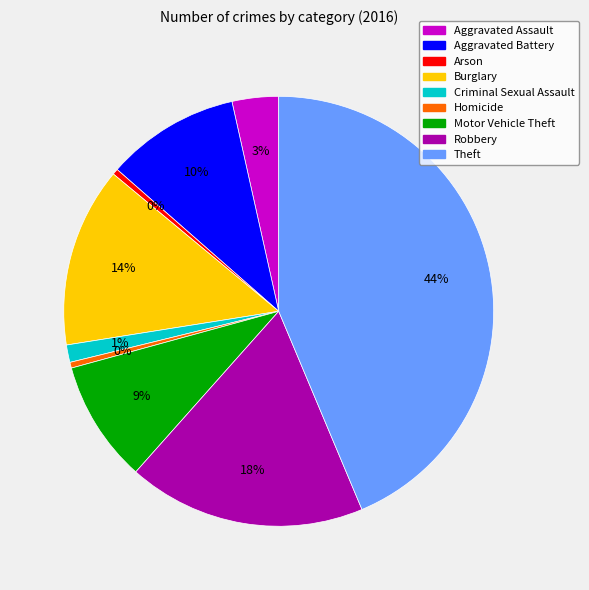

Is there a majority slice in this chart?

No